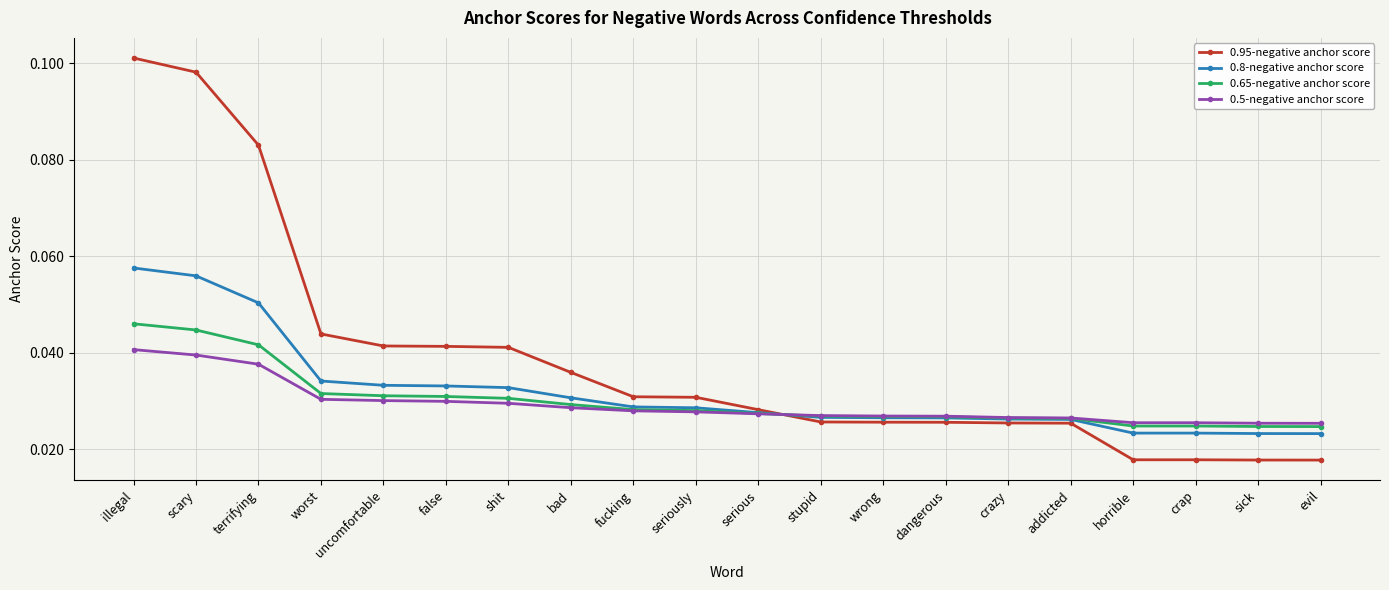

Which series has the widest spread of values?

0.95-negative anchor score